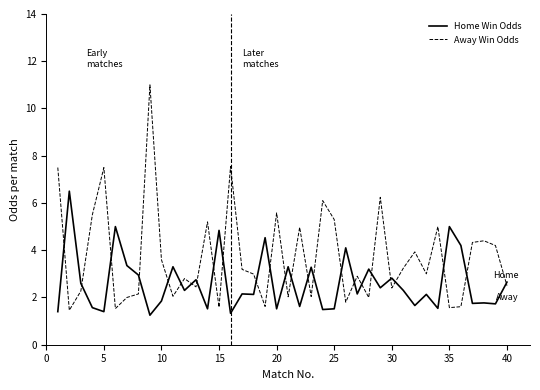

How many lines are shown in the chart?

2